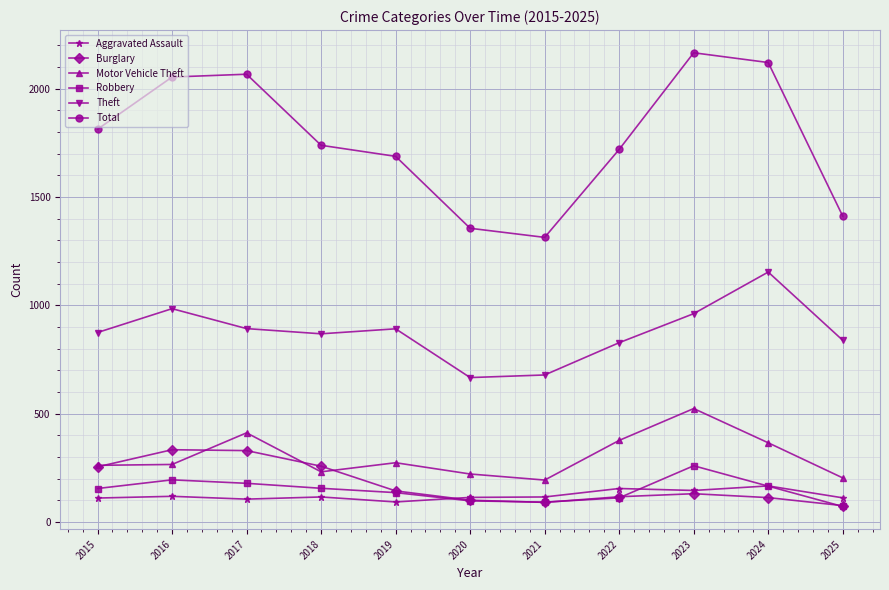

True or false: Total and Robbery intersect in this chart.

False